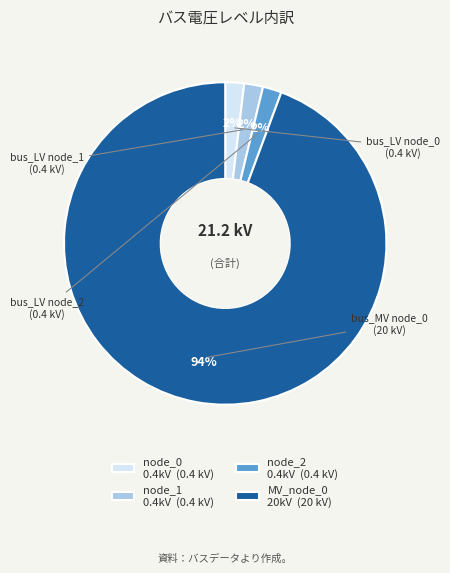

How many slices are in this pie chart?

4